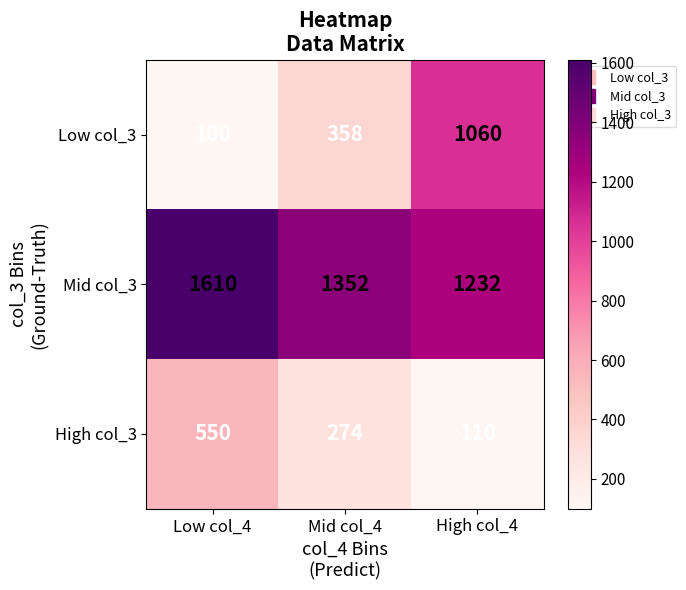

How many values in the High col_3 series are below 274?

1